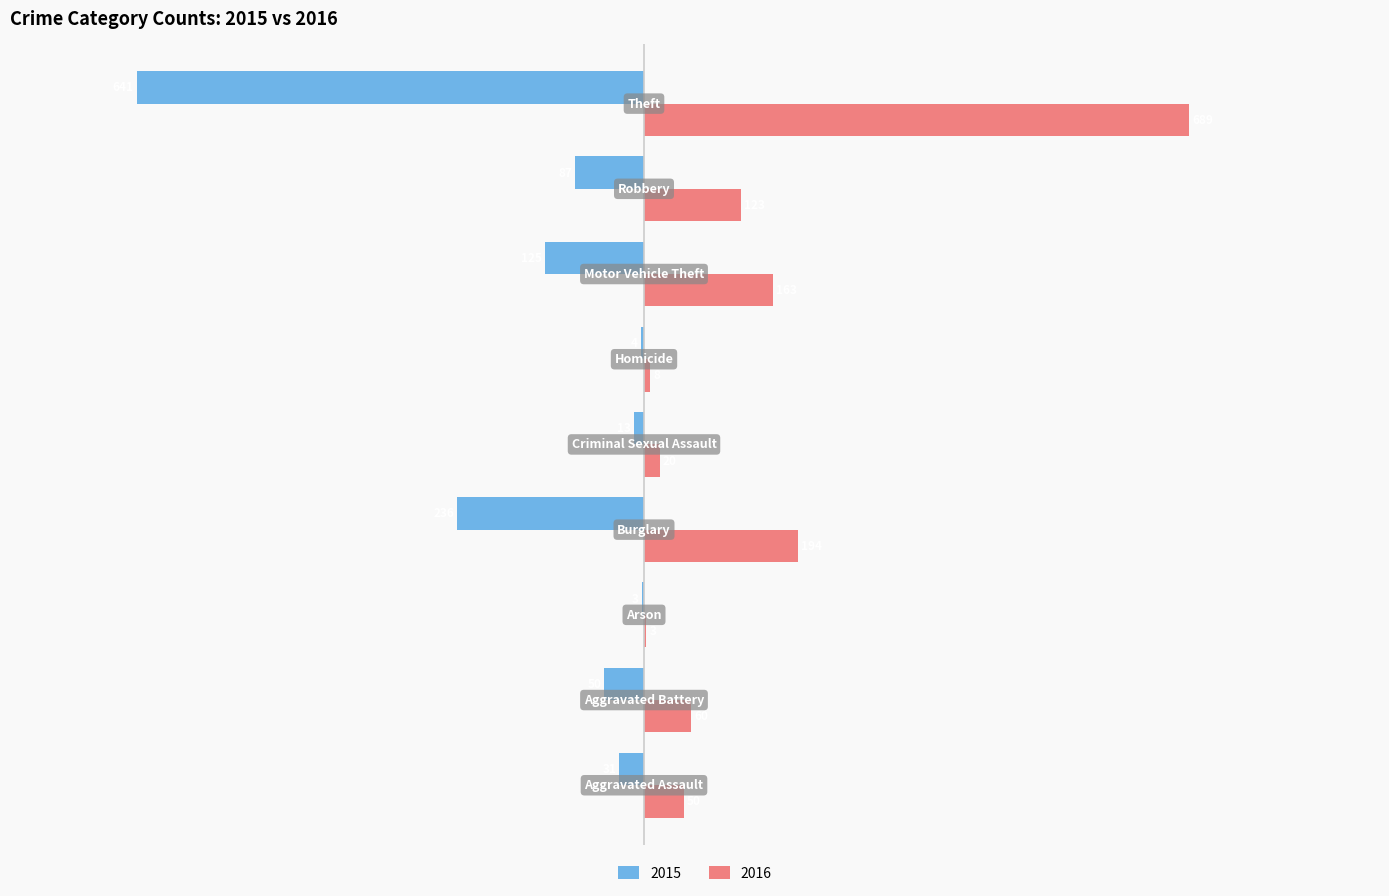

What is the average value of the 2016 series?

146